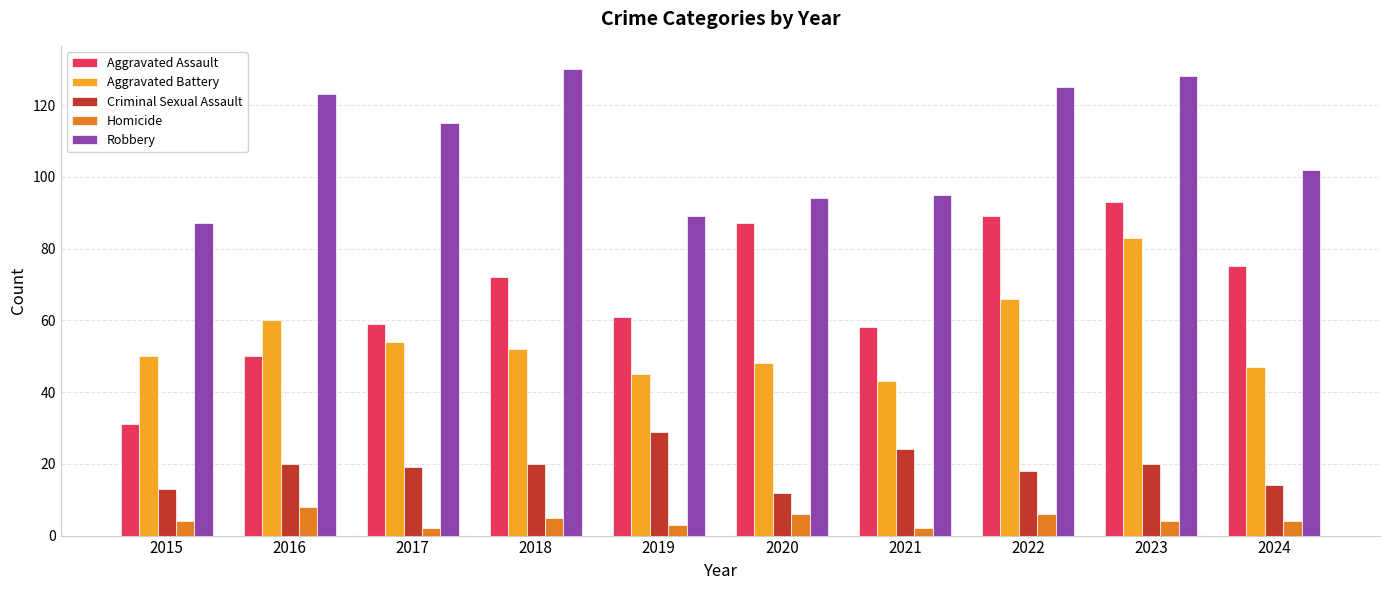

Rank the series by their maximum value, from lowest to highest.

Homicide, Criminal Sexual Assault, Aggravated Battery, Aggravated Assault, Robbery